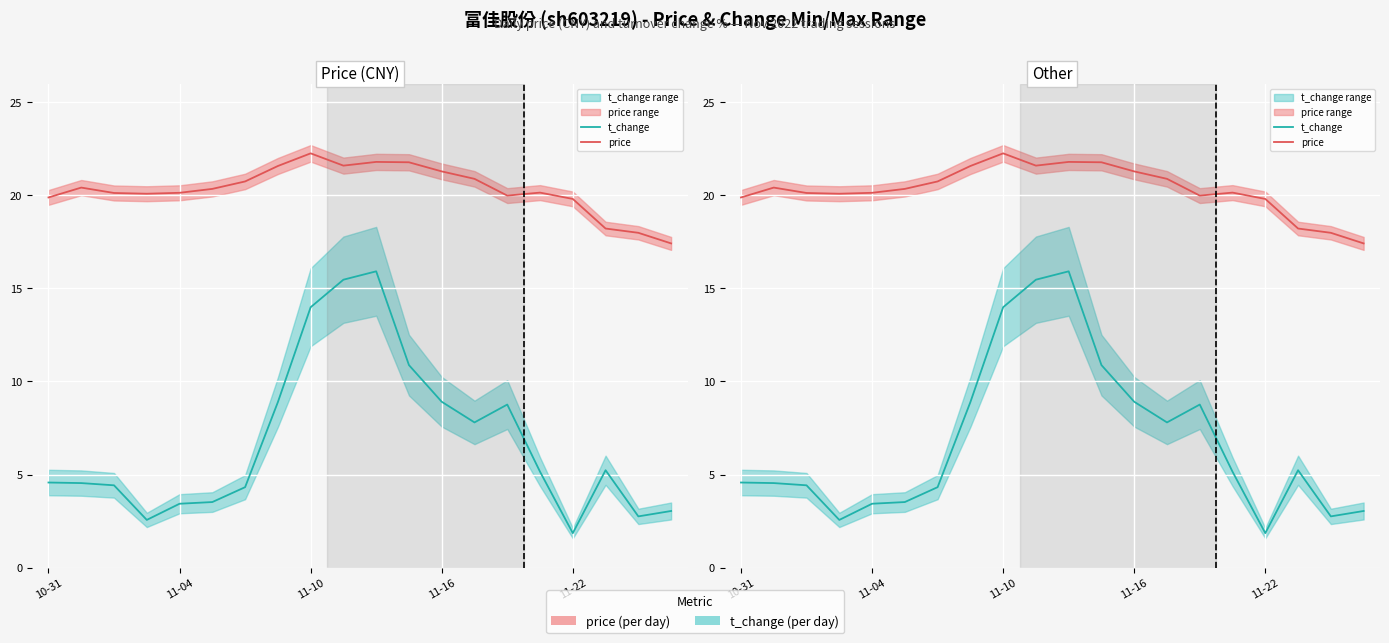

In price, how many points are higher than both neighbors (excluding endpoints)?

4